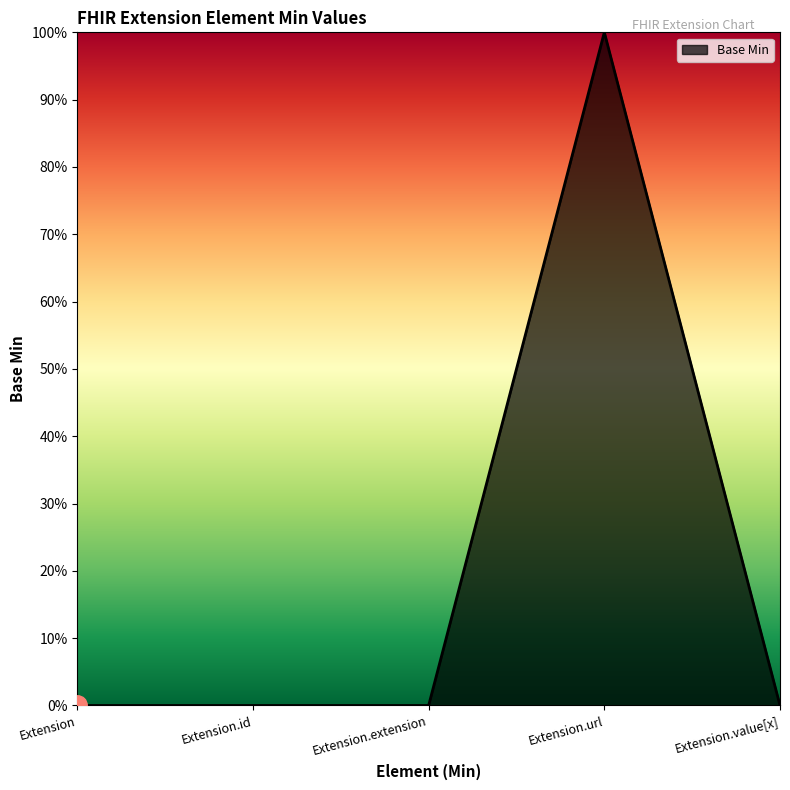

Does the chart display data point markers on the line(s)?

No